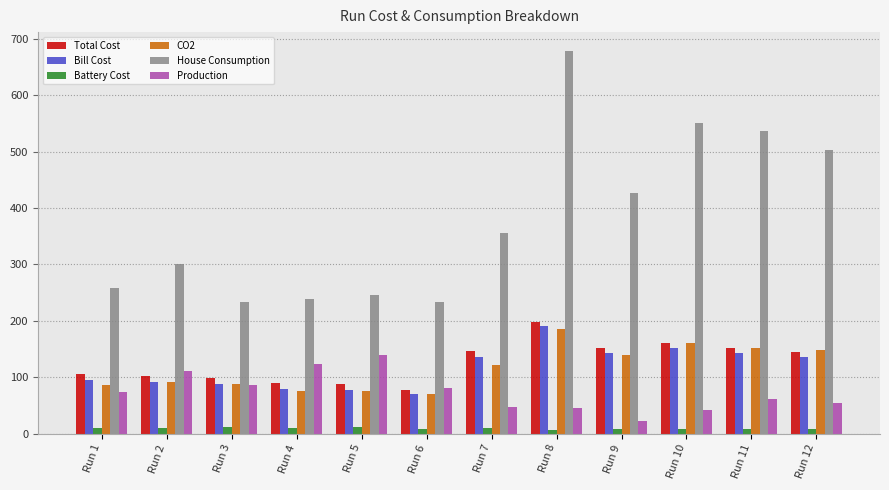

Which category has the highest value across all series?

Run 8